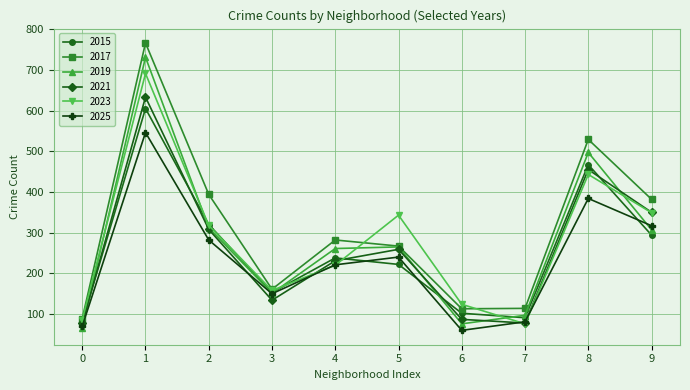

At which category does 2023 reach its first local peak?

1